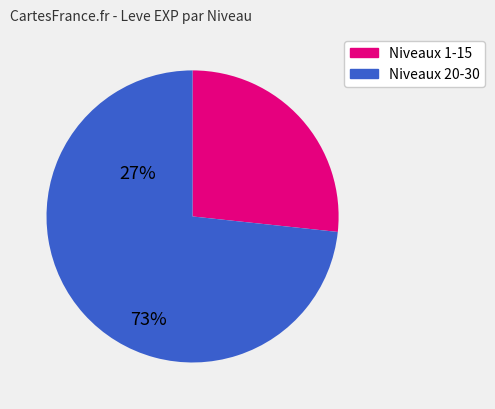

Does any single category account for the majority?

Yes